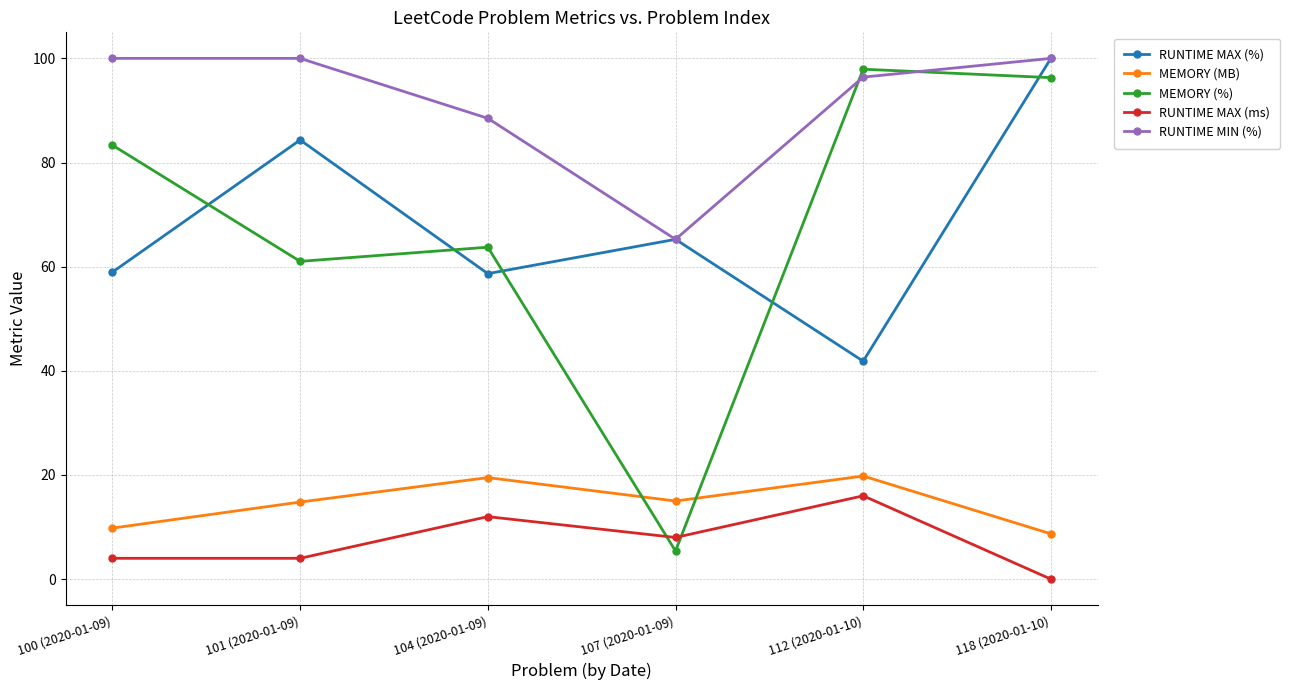

What position from the left is 100 (2020-01-09)?

1